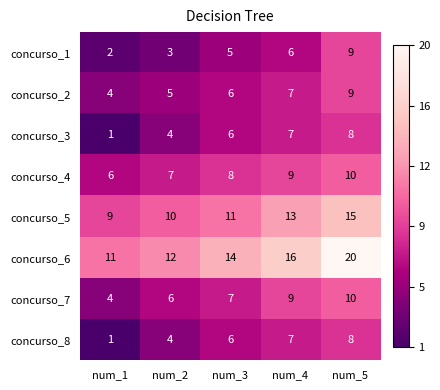

At which label is concurso_4 closest to 8?

num_3